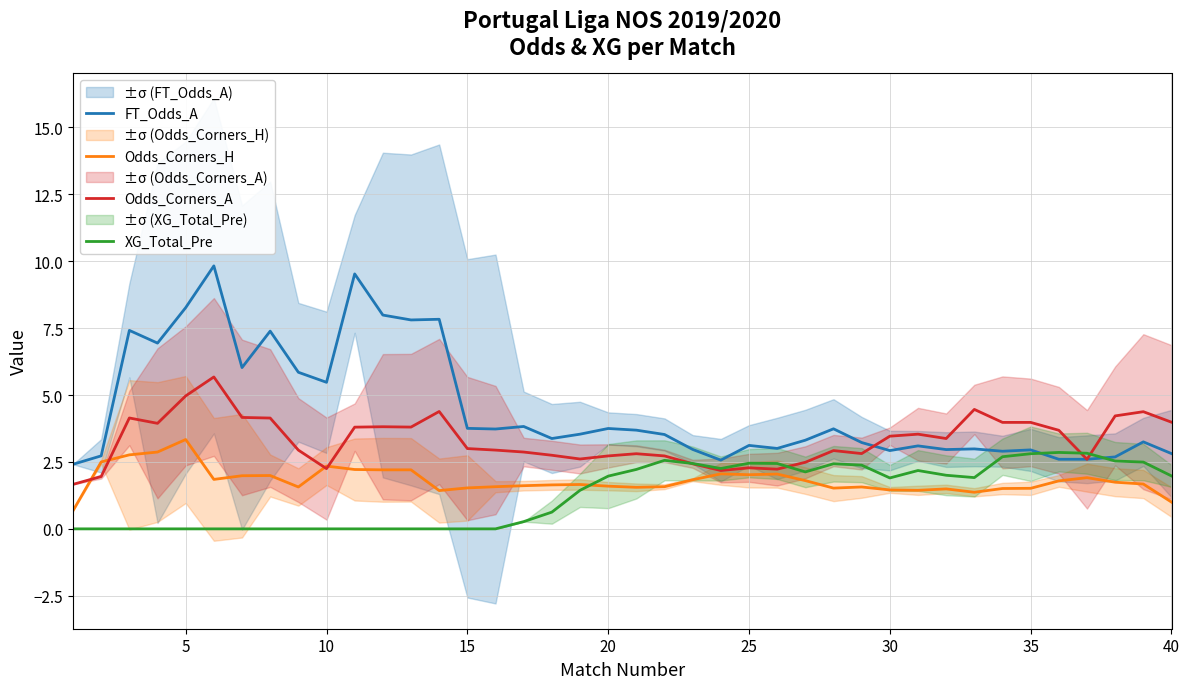

At which label does Odds_Corners_H reach its peak?

5